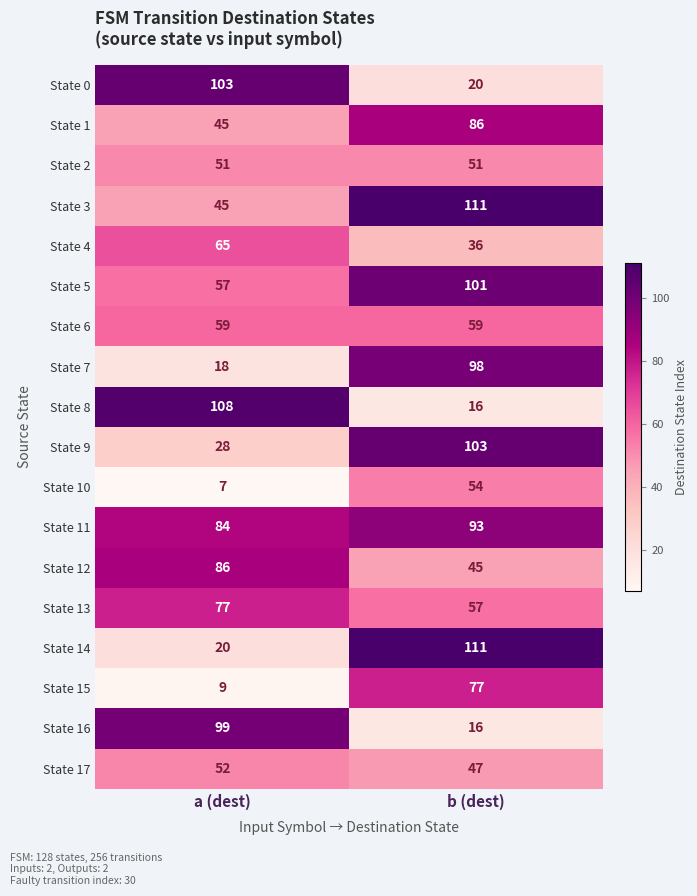

Read the State 10 value at b (dest).

54